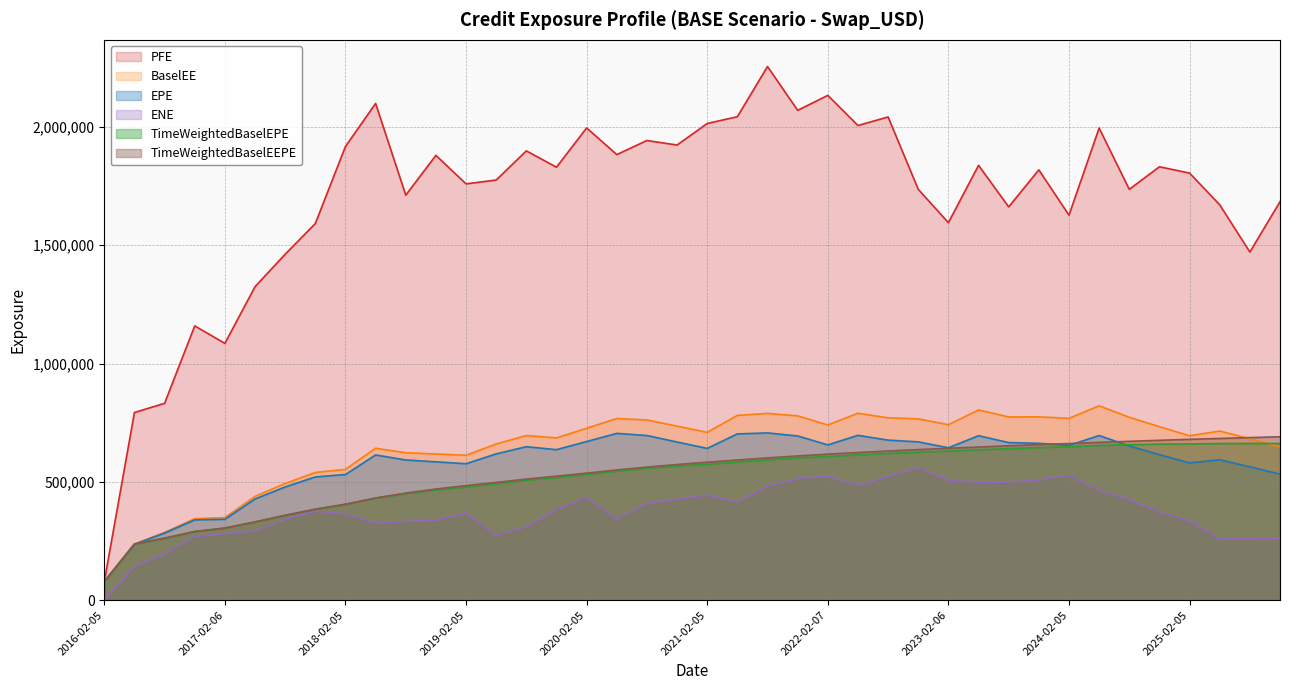

Which series has the largest total across all categories?

PFE